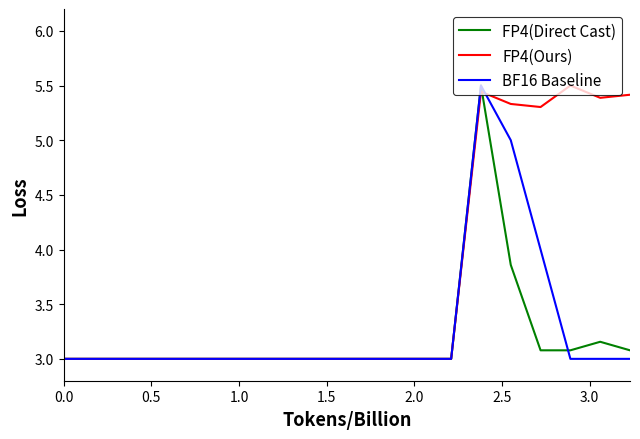

Which series has the largest total across all categories?

FP4(Ours)